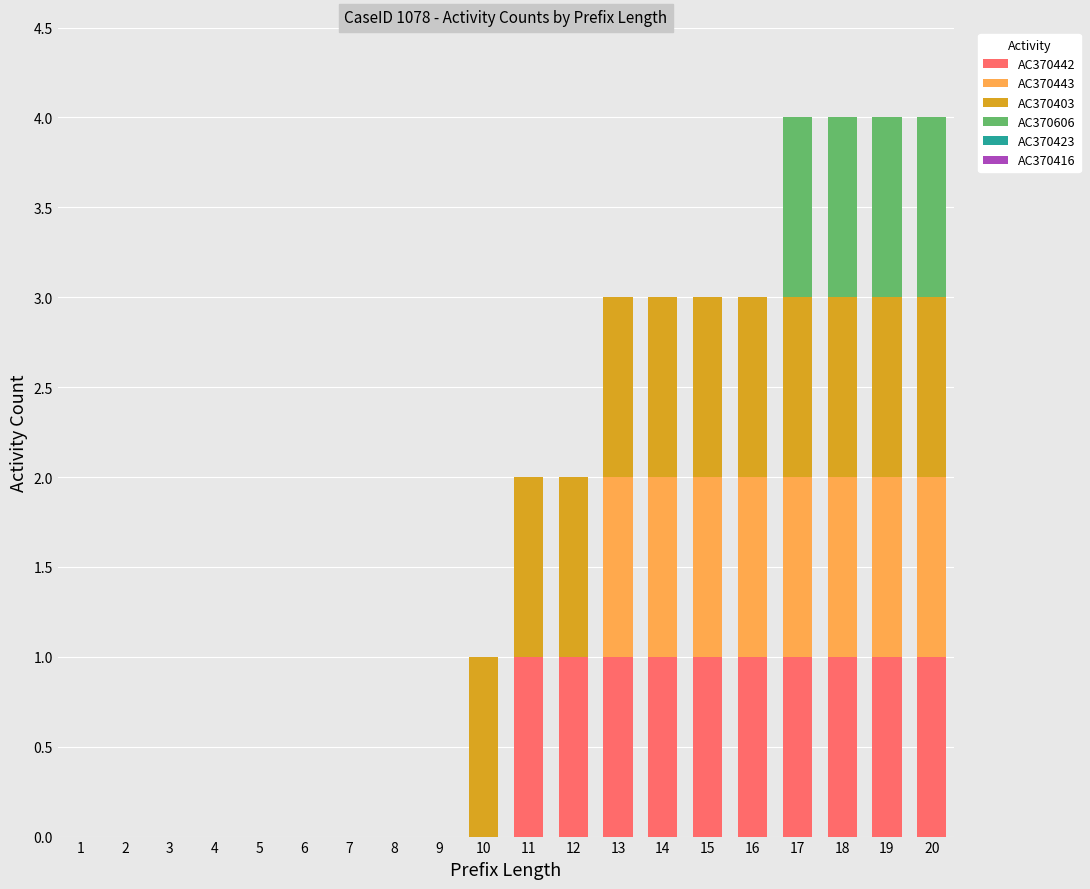

The AC370442 series shows 2 at 19. True or false?

False